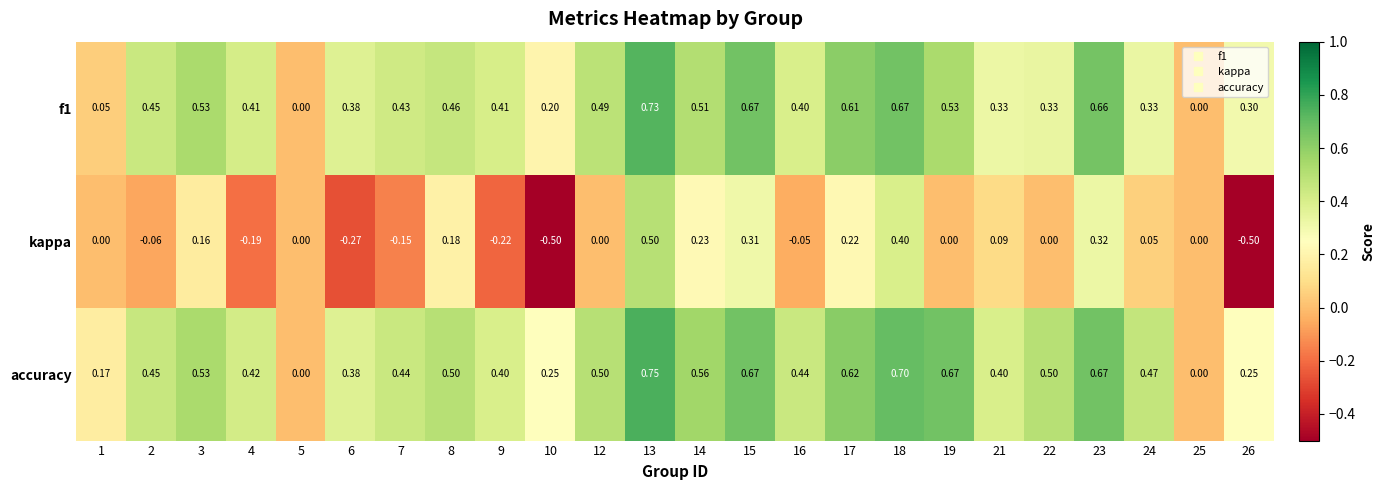

Which series has the largest range (max minus min)?

kappa